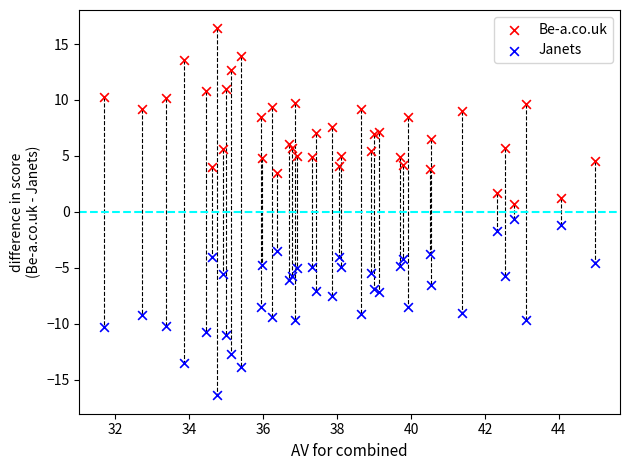

Which series contains the highest Y value?

Be-a.co.uk